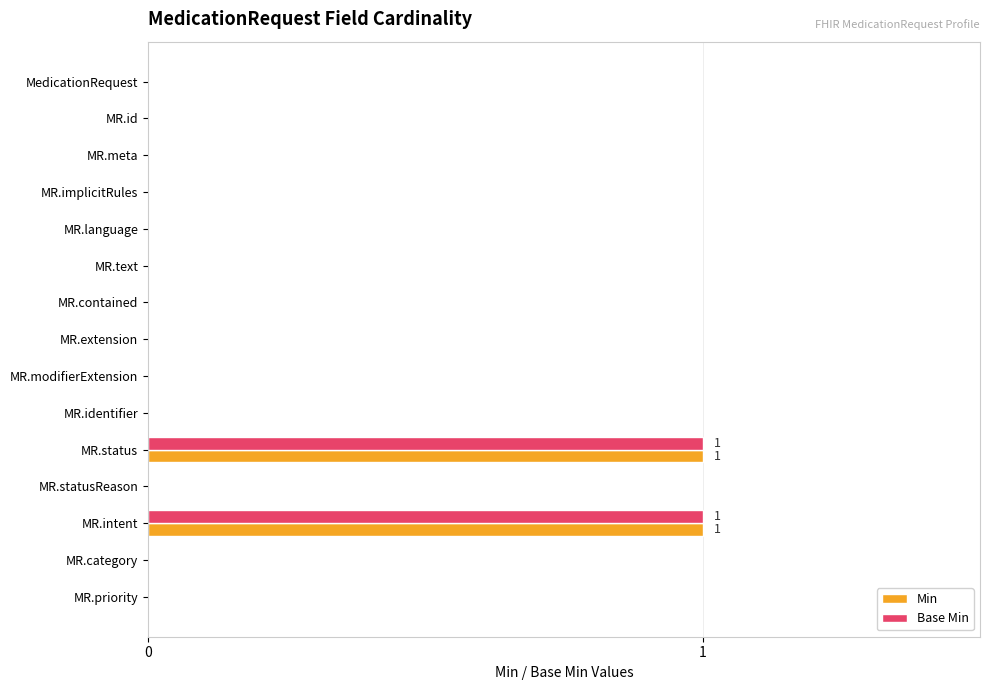

The value of Min at MR.meta is 0. True or false?

True